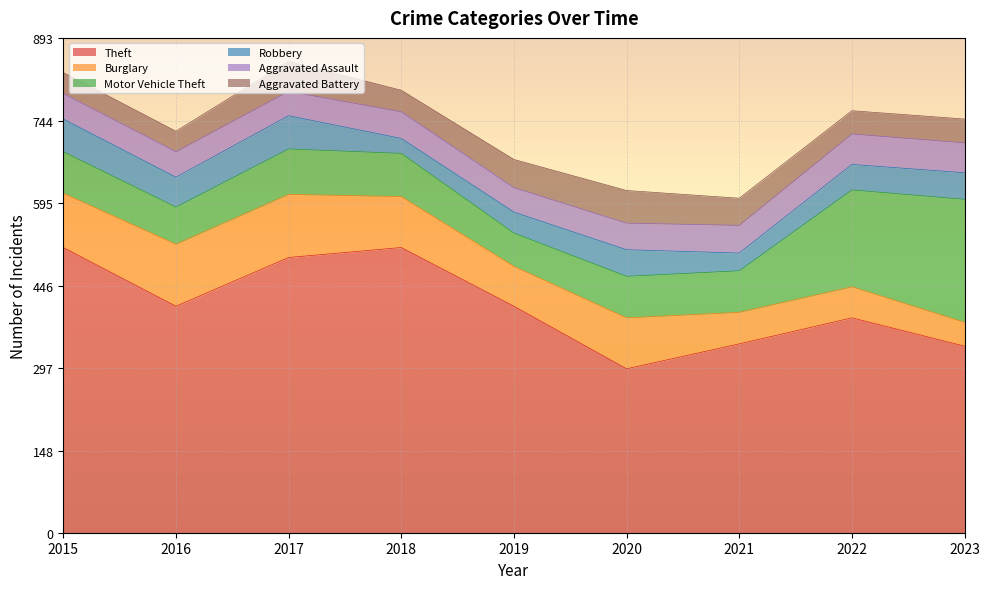

In Aggravated Assault, how many points are lower than both neighbors (excluding endpoints)?

2